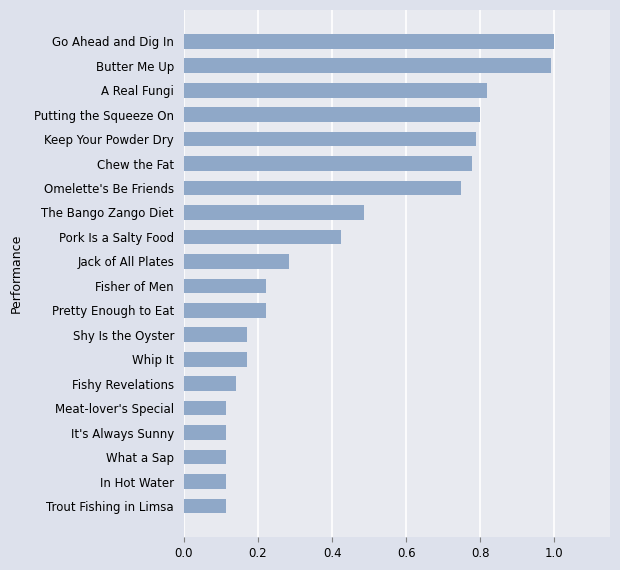

True or false: the data shows 0.6 at Pork Is a Salty Food.

False